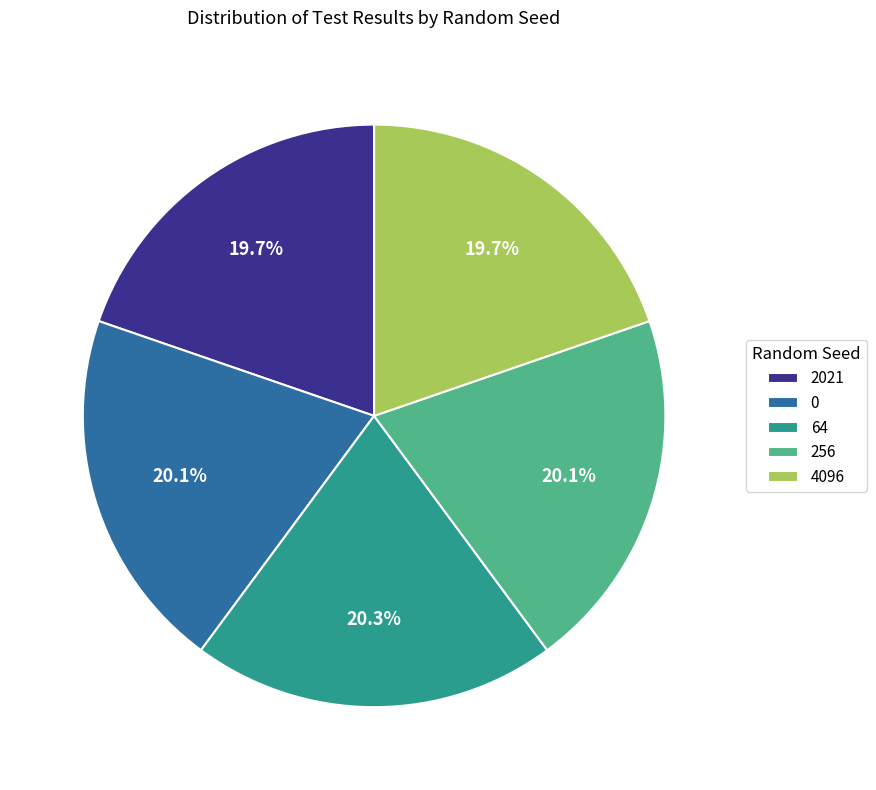

How many slices are in this pie chart?

5